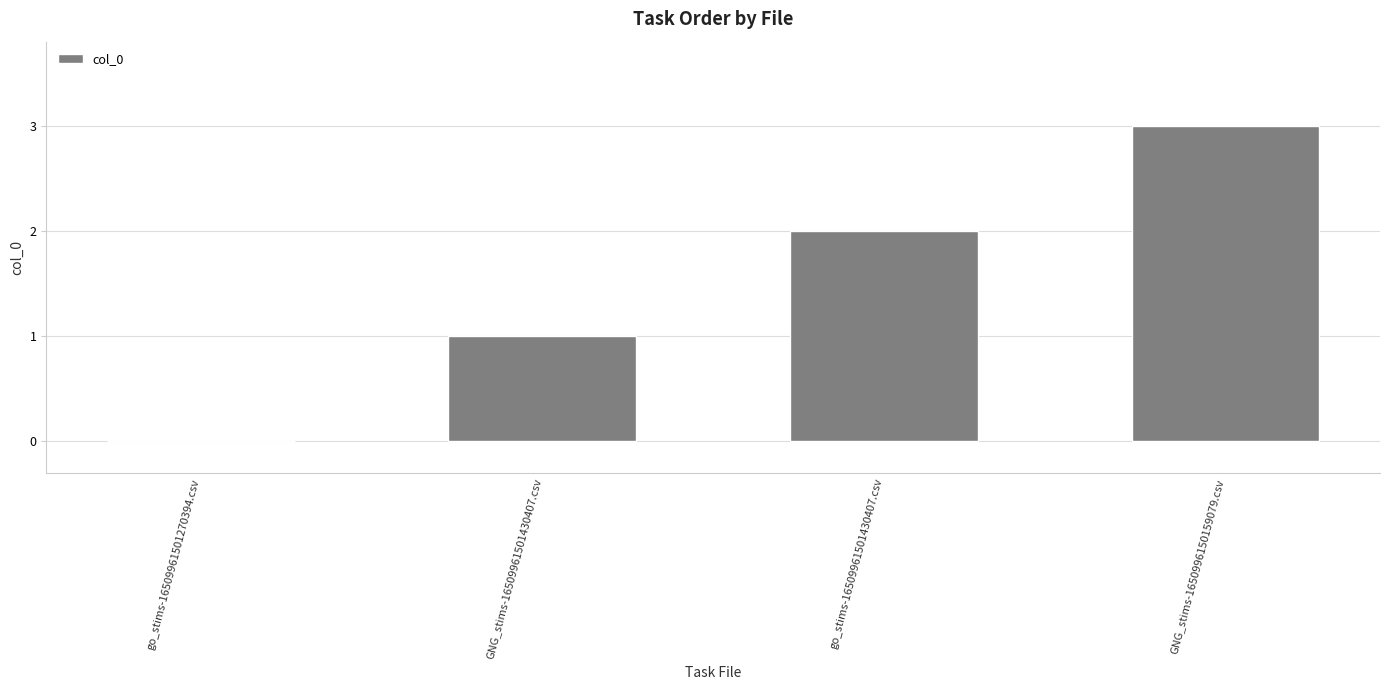

The value at GNG_stims-1650996150159079.csv is 1. True or false?

False